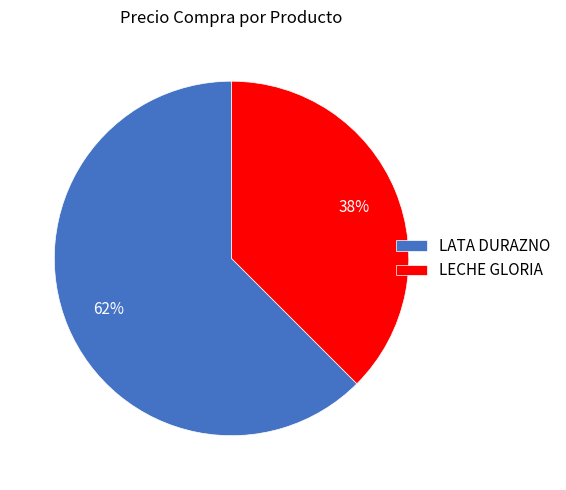

Does LECHE GLORIA represent more than half of the total?

No